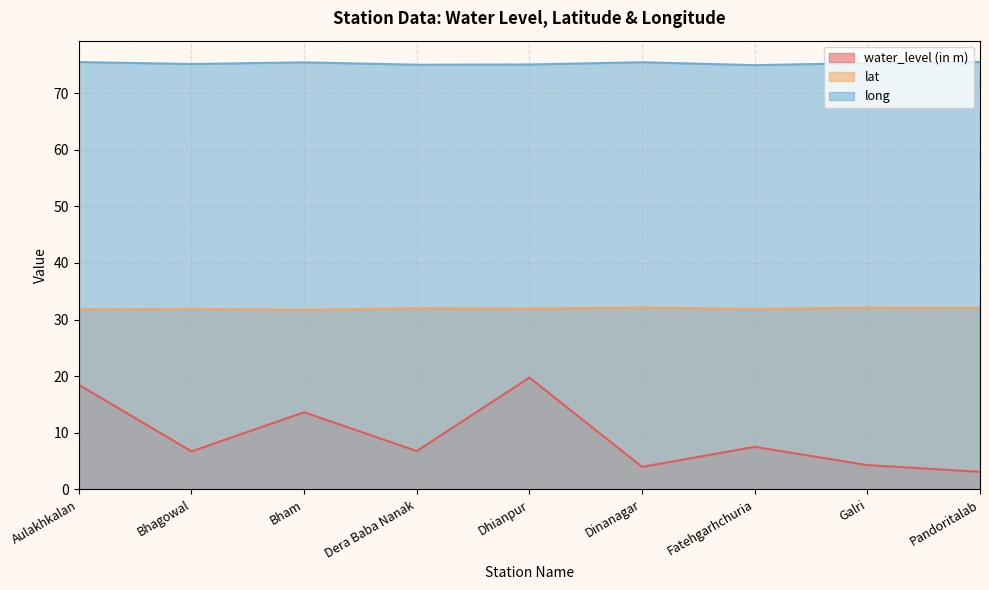

Between Bham and Dera Baba Nanak, which series saw the biggest shift?

water_level (in m)